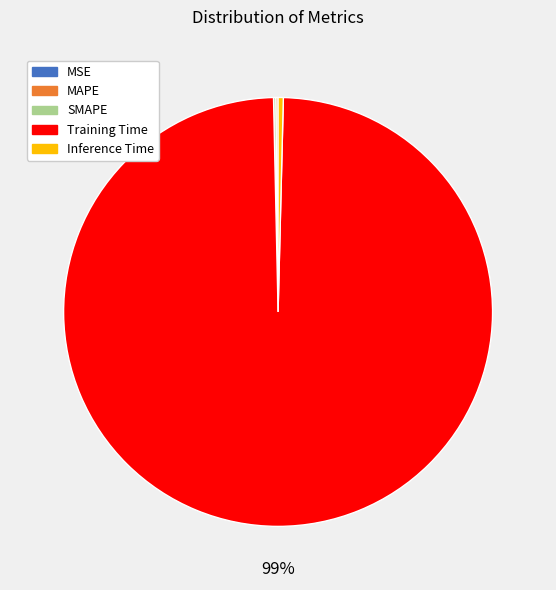

Which category has the biggest portion of the pie?

Training Time